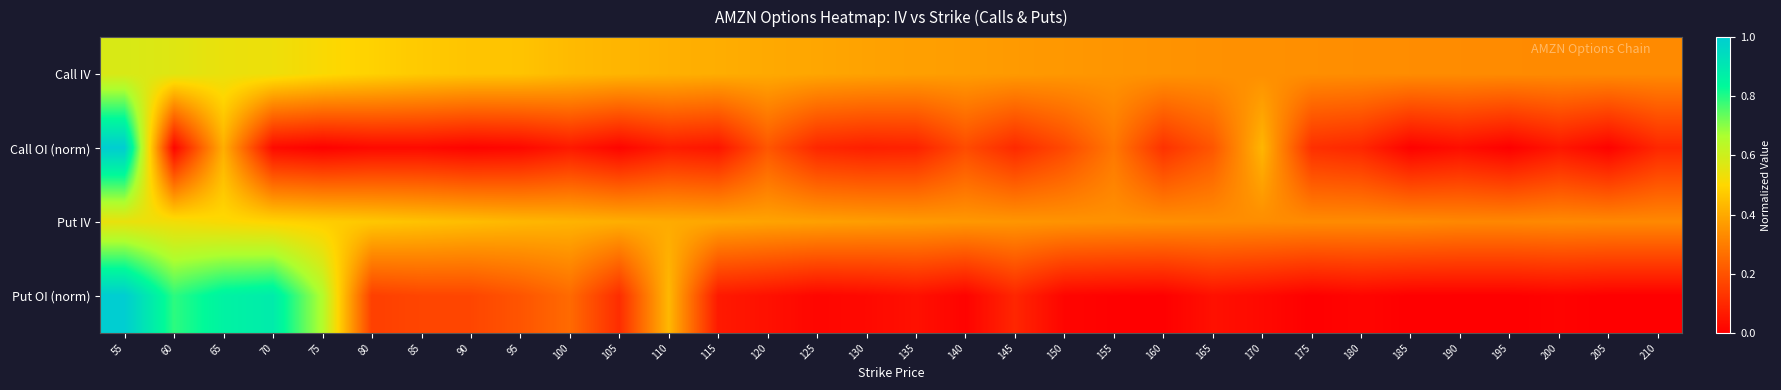

At how many categories does at least one series exceed 0?

32